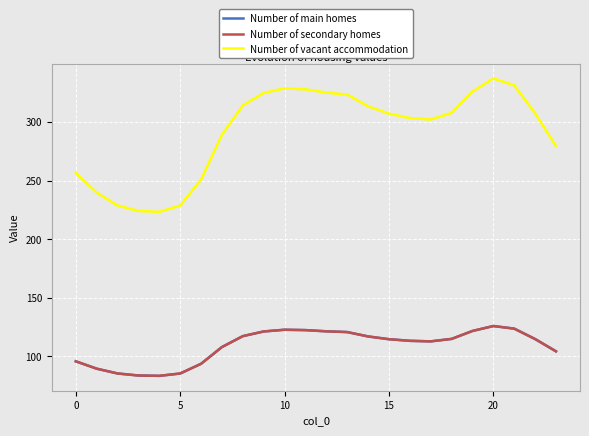

Does the chart have visible grid lines?

Yes